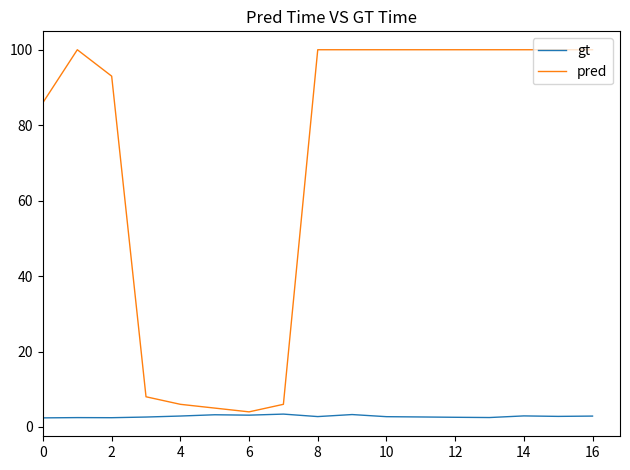

List the series in order of their overall mean, highest first.

pred, gt